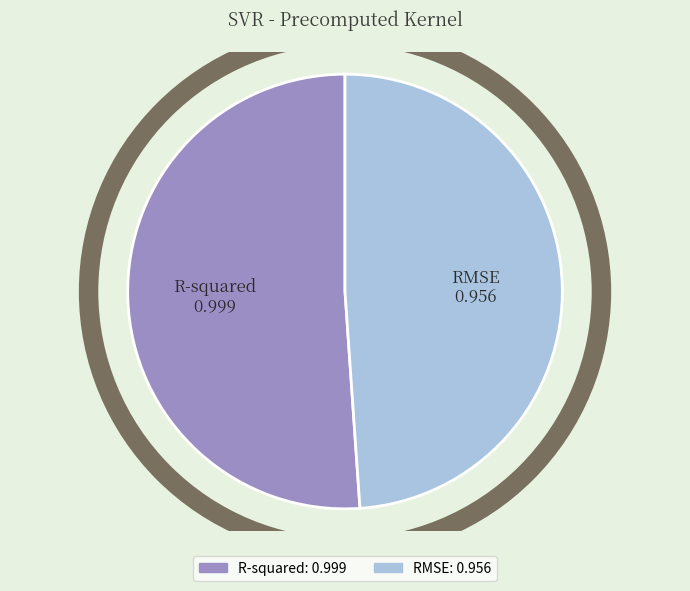

True or false: R-squared accounts for 51% of the total.

True